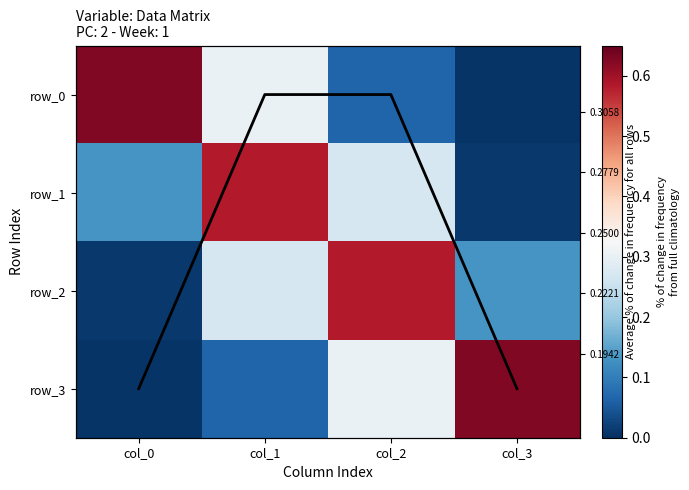

At which label does row_3 reach its peak?

col_3